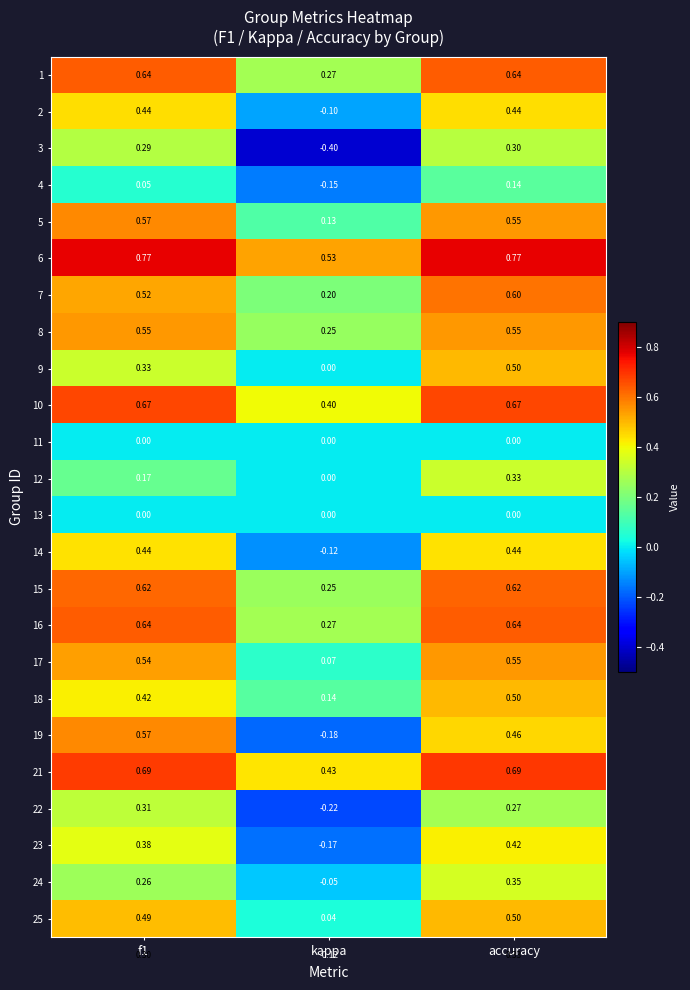

At which category does the chart reach its minimum across all series?

kappa